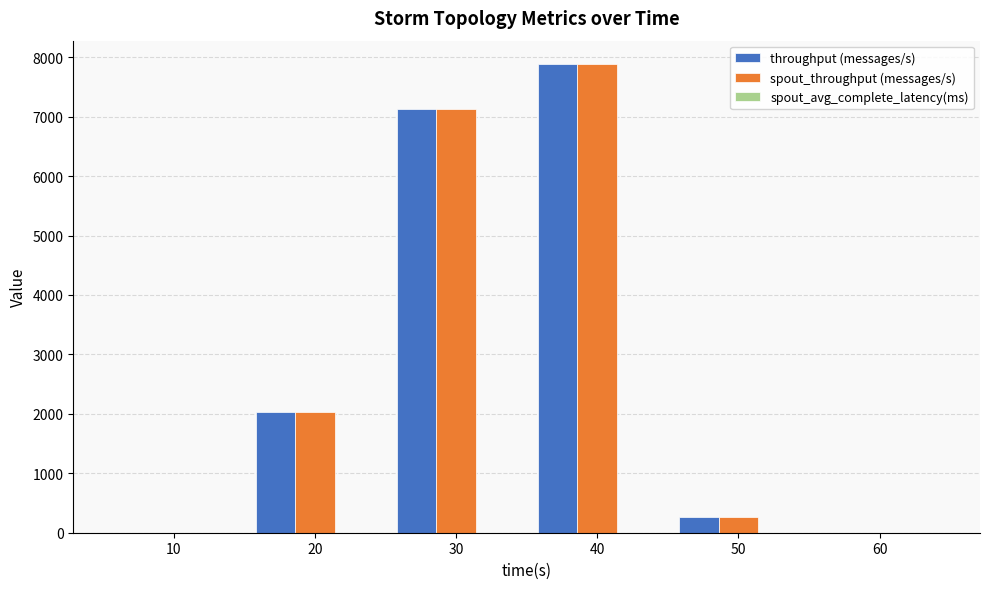

The value of spout_throughput (messages/s) at 20 is 2026.0. True or false?

True